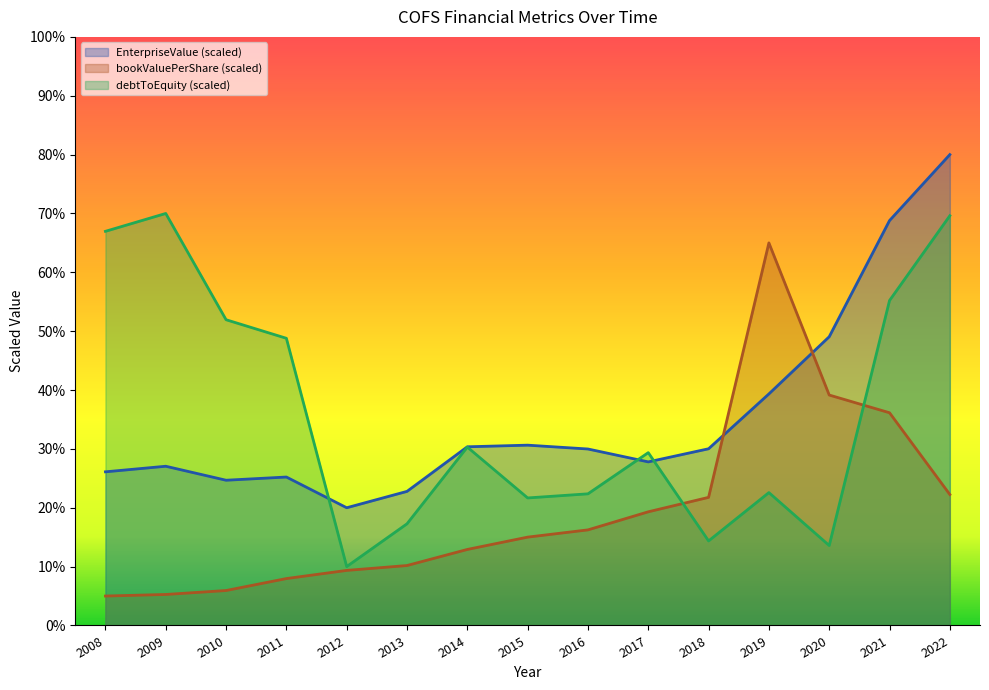

What is the average value of the debtToEquity series?

36.3